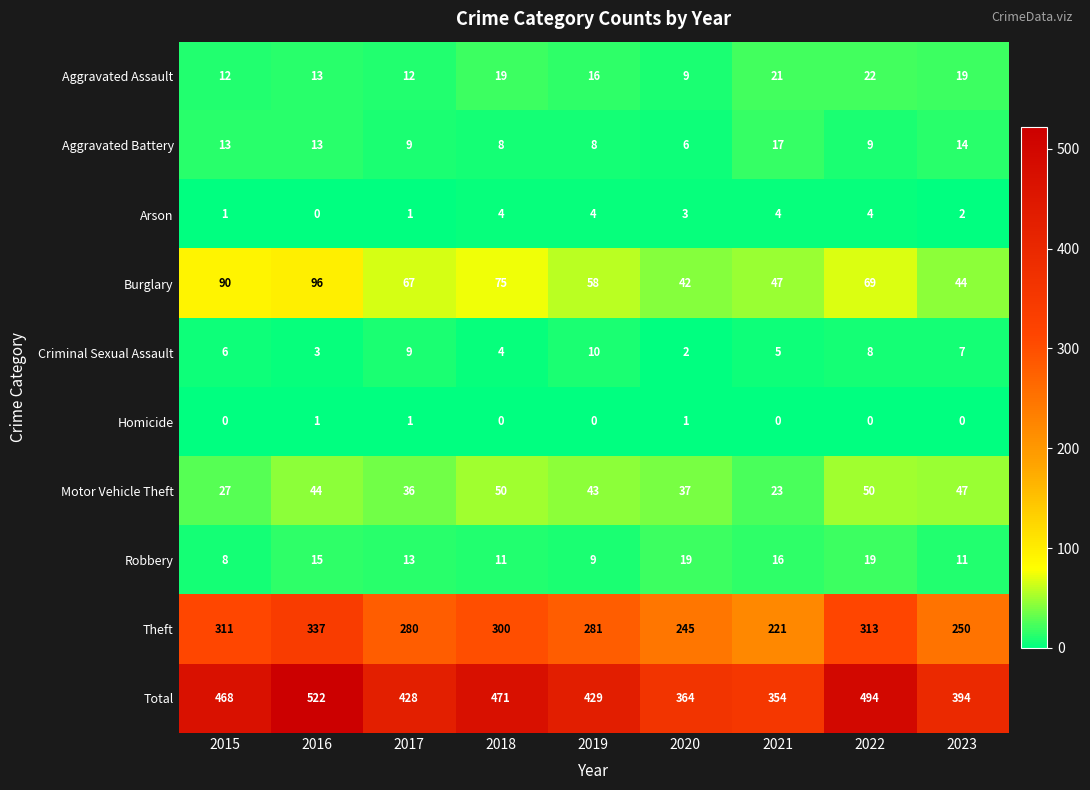

At which category is the sum across all series the highest?

2016